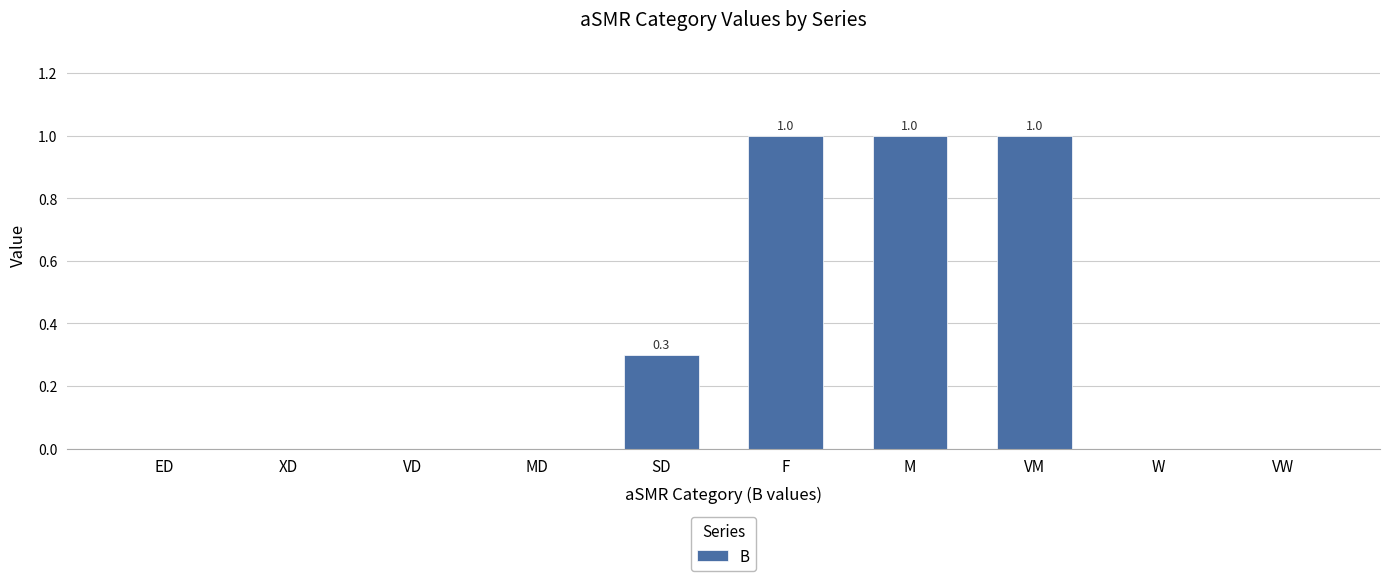

Reading left to right, what are all the values shown in this chart?

ED=0.0	XD=0.0	VD=0.0	MD=0.0	SD=0.3	F=1.0	M=1.0	VM=1.0	W=0.0	VW=0.0